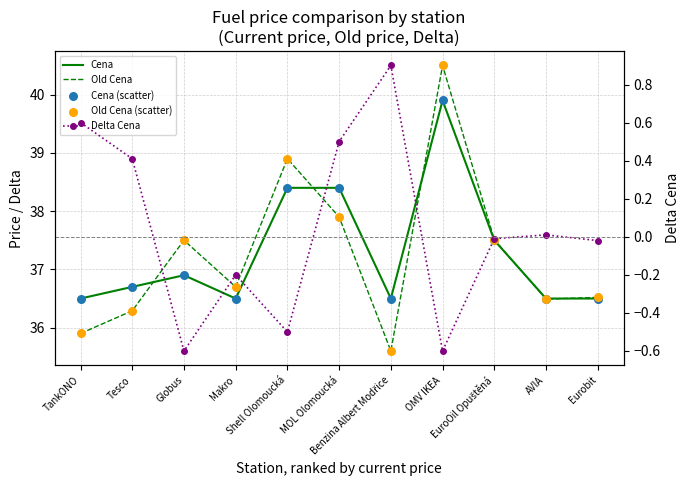

Which series reaches the maximum Y coordinate?

Old Cena